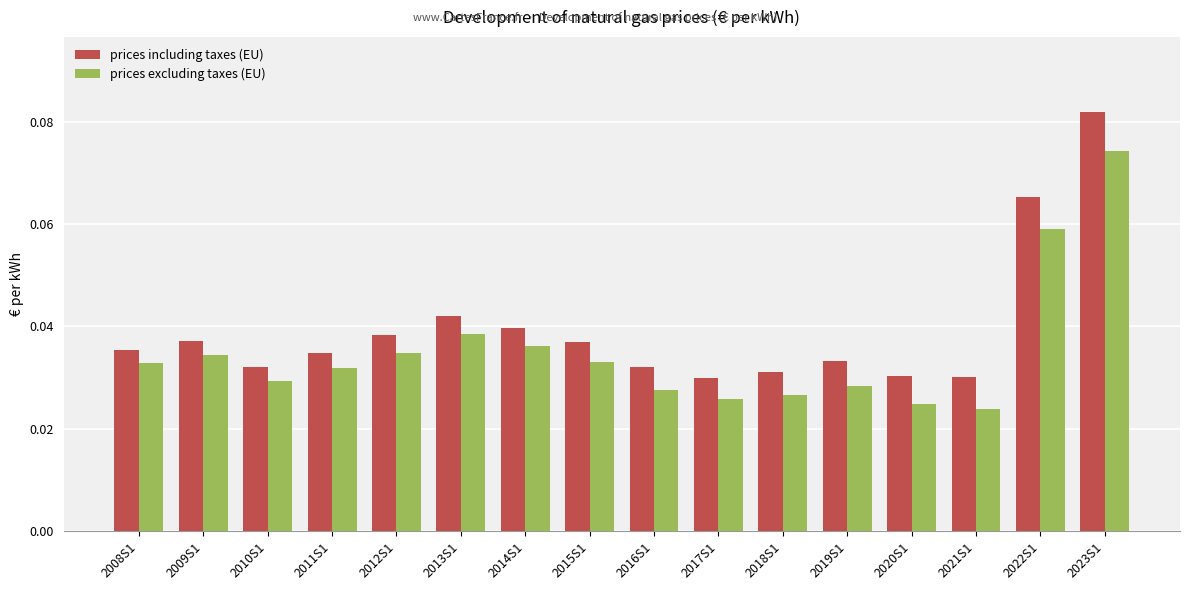

How many groups of bars are there?

16